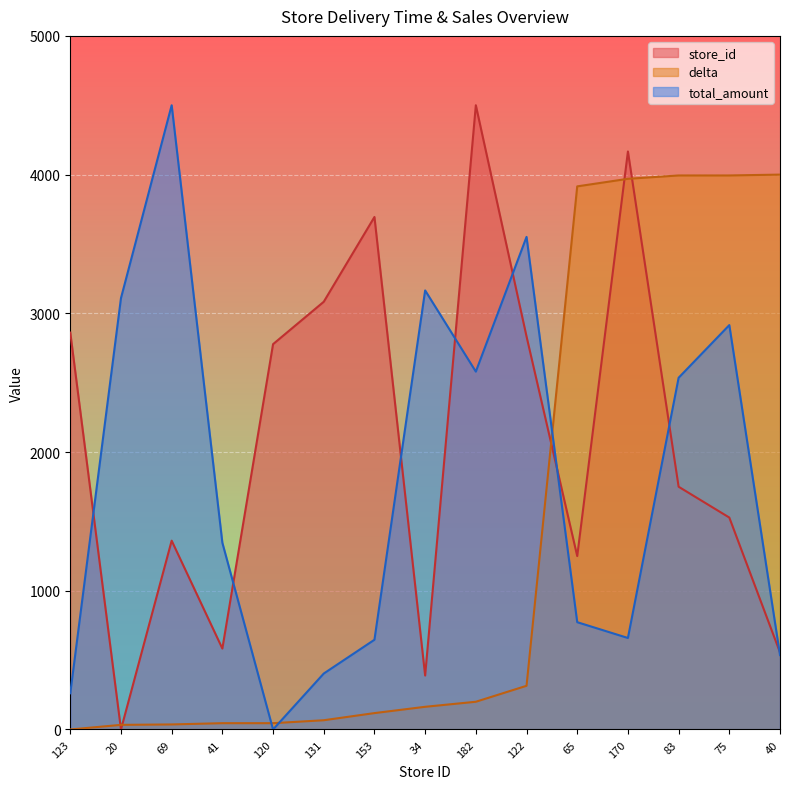

At which category is the sum across all series the highest?

170